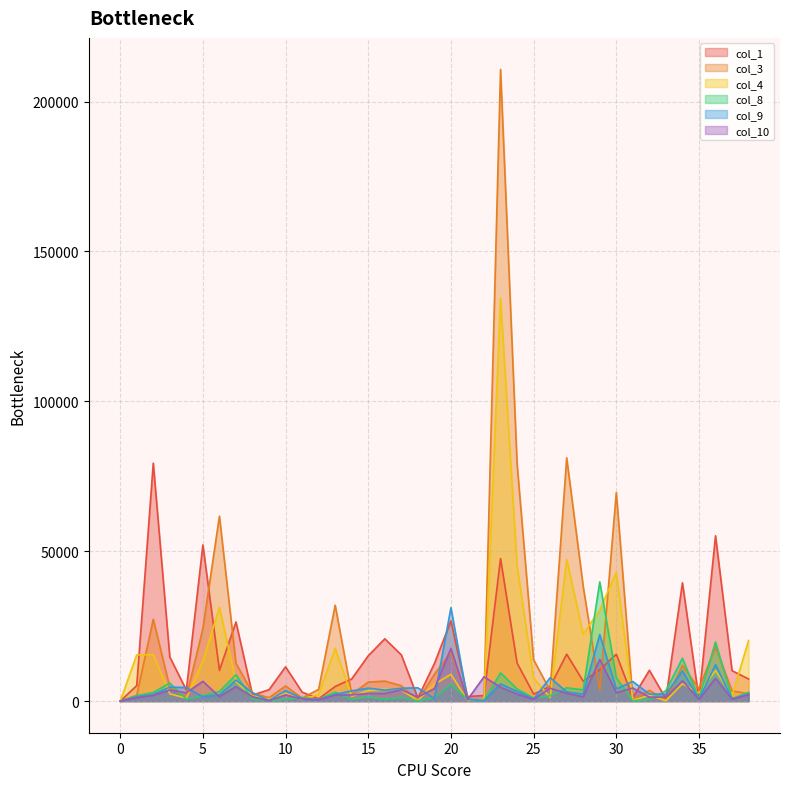

What is the spread (max minus min) of values at 35?

3556